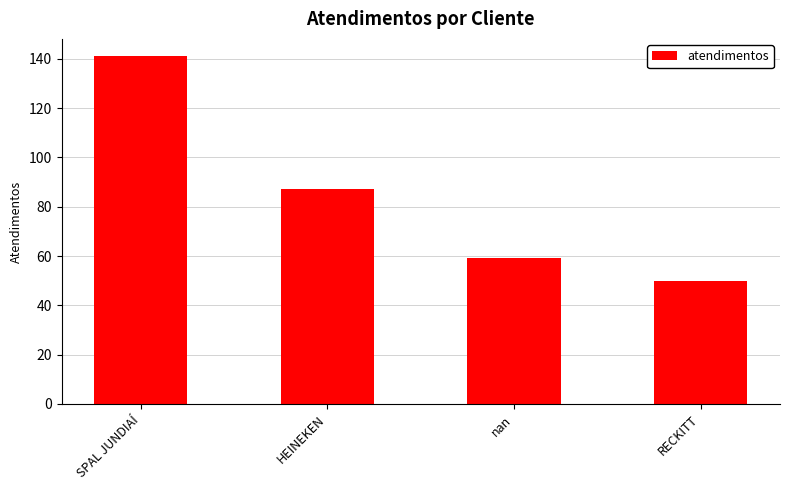

At which label does the data first exceed 87?

SPAL JUNDIAÍ